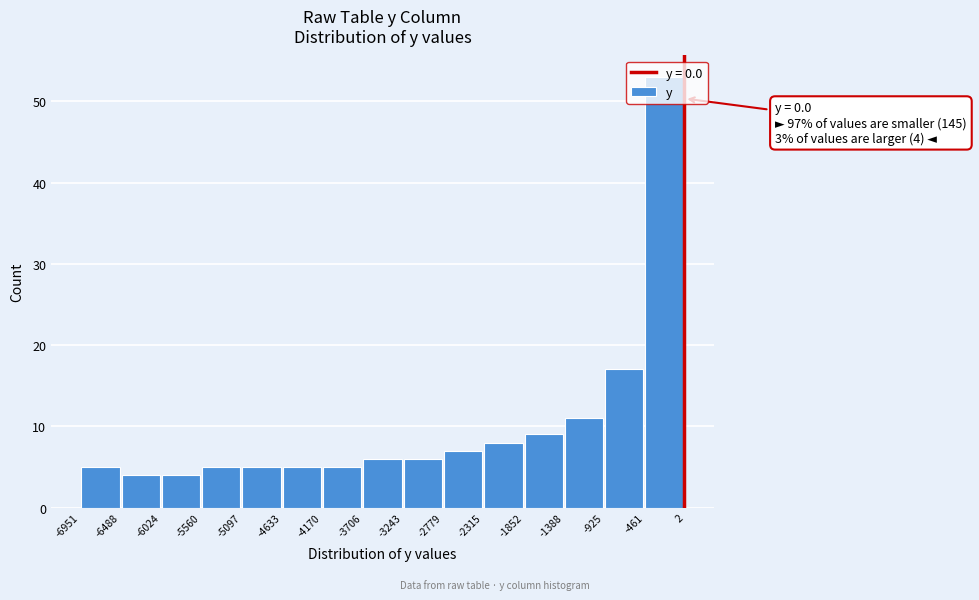

Which range on the x-axis has the tallest bar?

-461 to 2